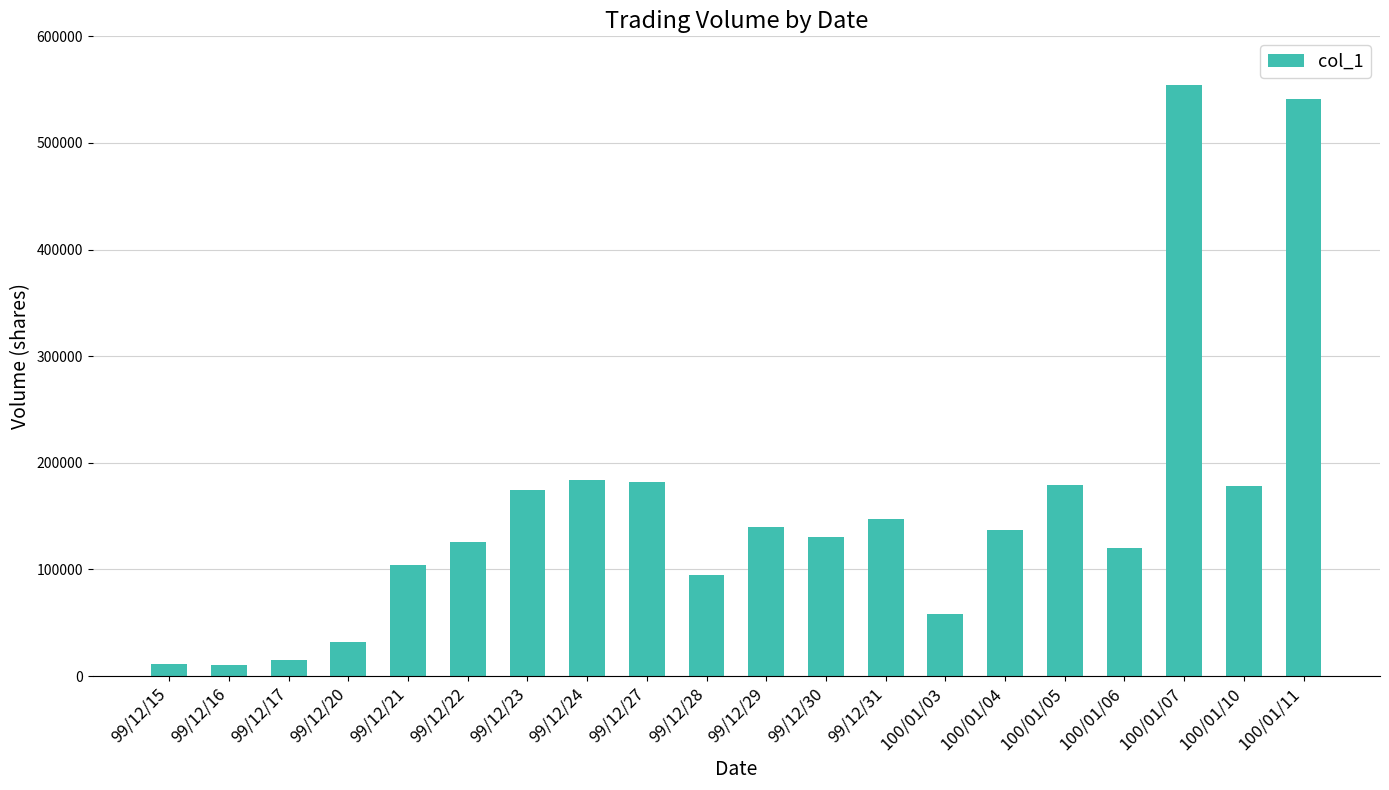

What is the average value?

155900